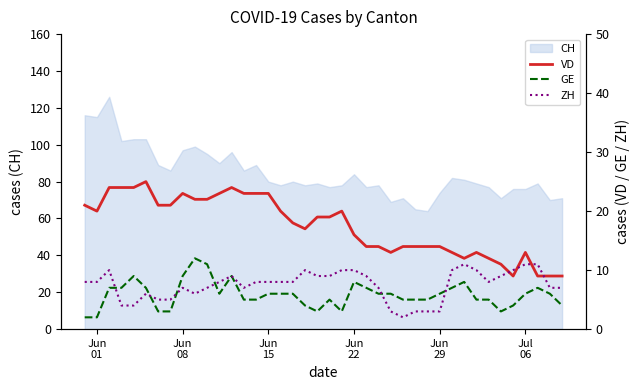

Read the ZH value at Jun
01.

8